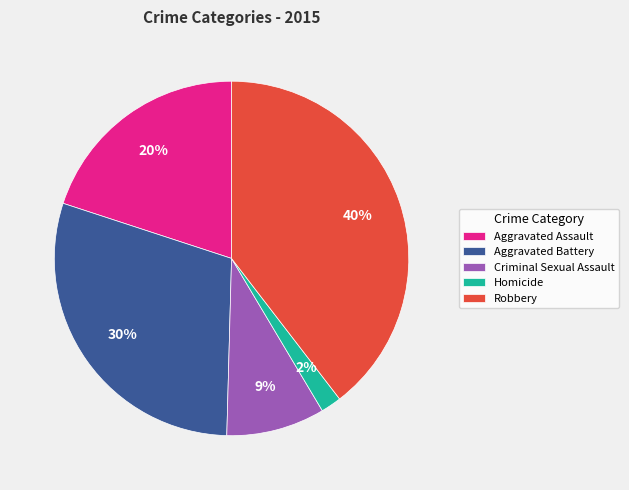

To the nearest percent, what is the difference between the largest and smallest slice percentages?

38%